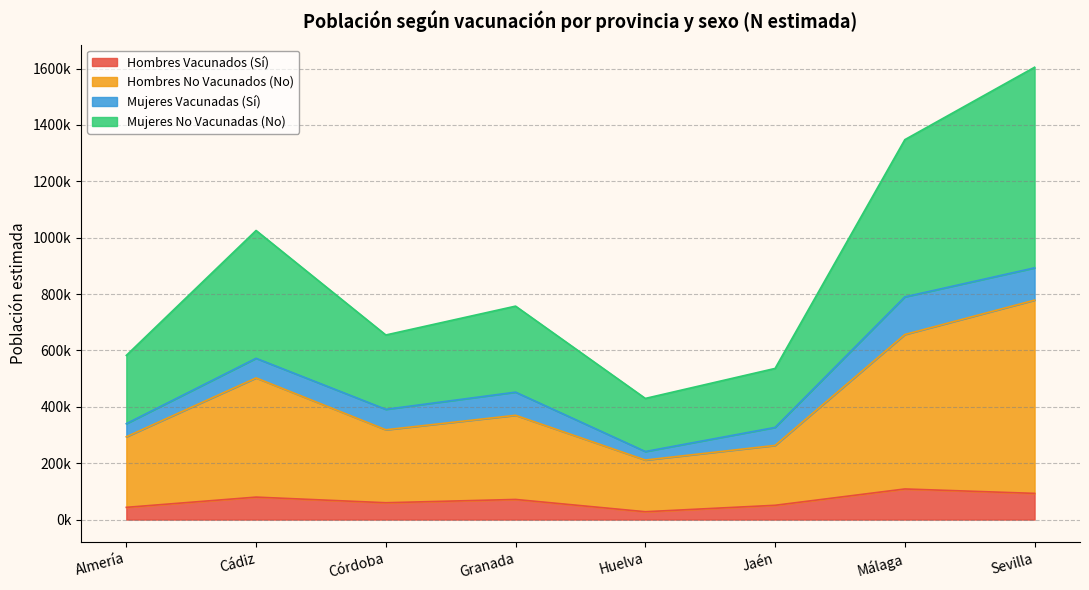

True or false: Hombres No Vacunados (No) and Mujeres No Vacunadas (No) cross at least once.

False